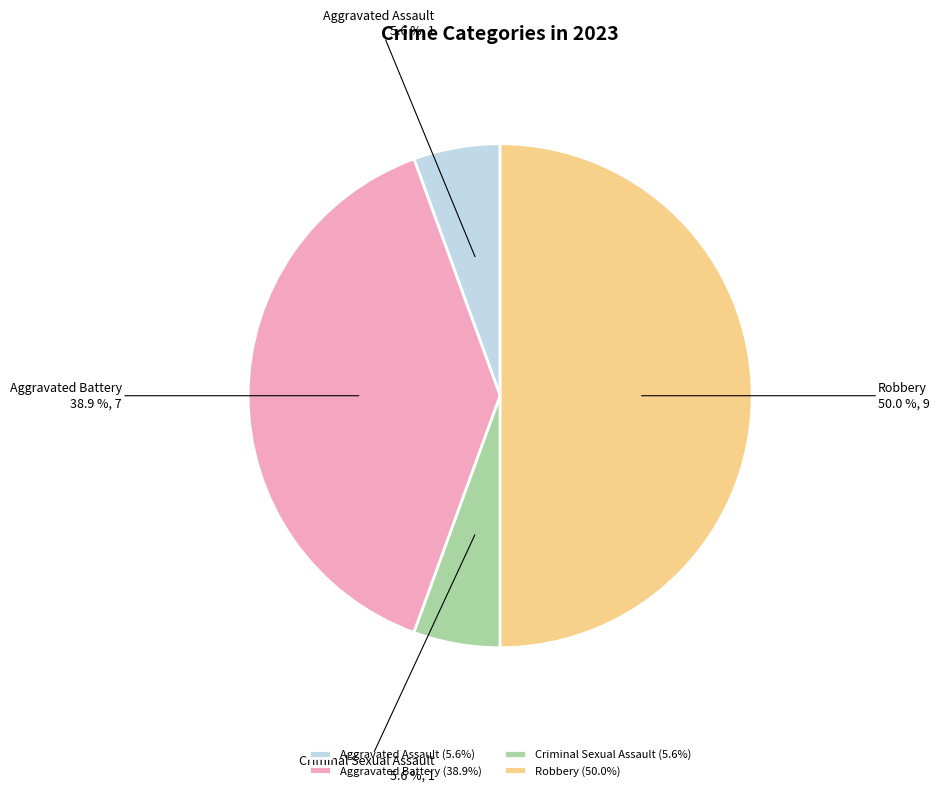

Is Aggravated Assault the majority of the pie?

No